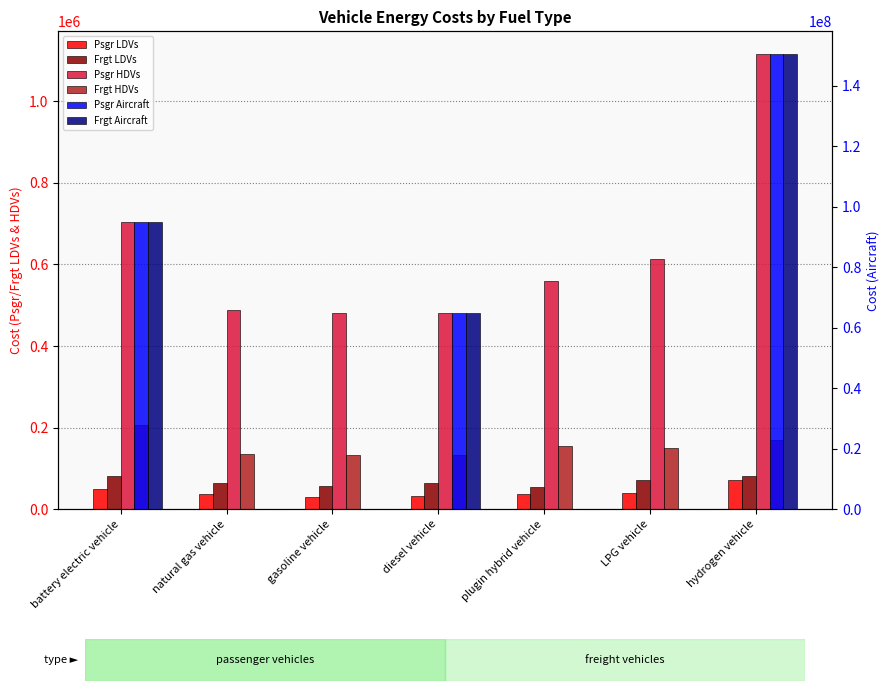

Which category has the lowest value across all series?

natural gas vehicle